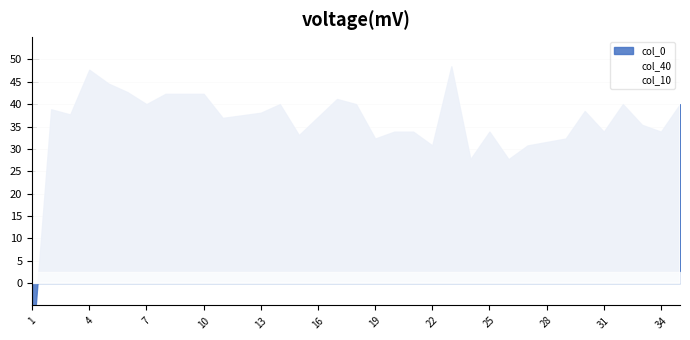

Which series changed the most between 9 and 15?

col_0